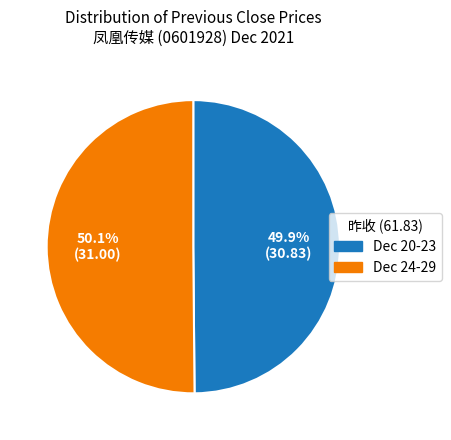

Is there any slice that represents more than half of the pie?

Yes